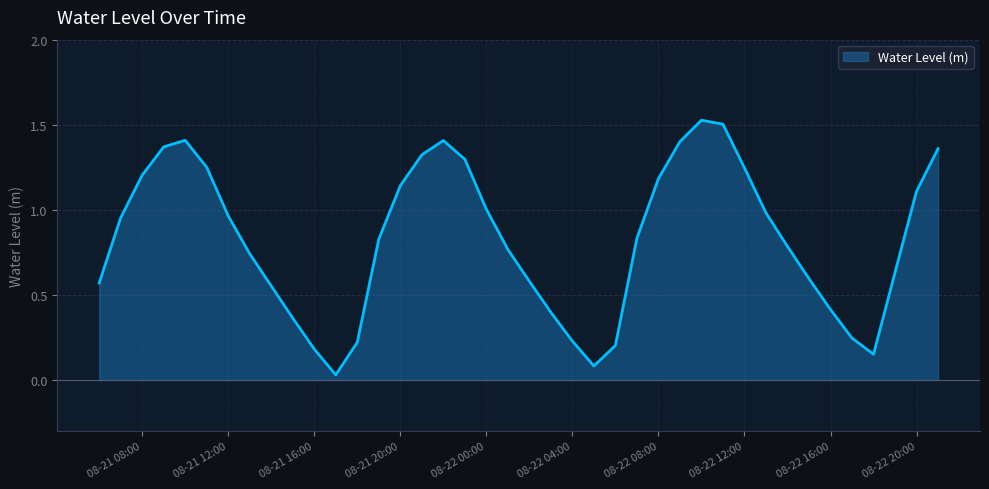

How many lines are shown in the chart?

1